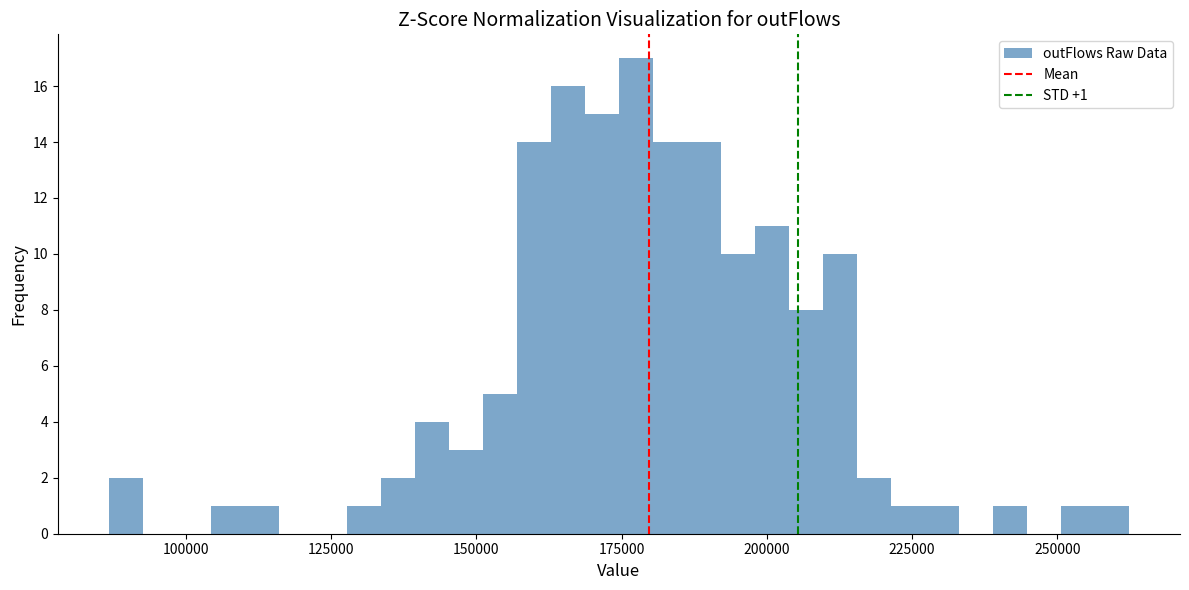

Read against the x-axis, roughly where is the centre of the tallest bar?

175000